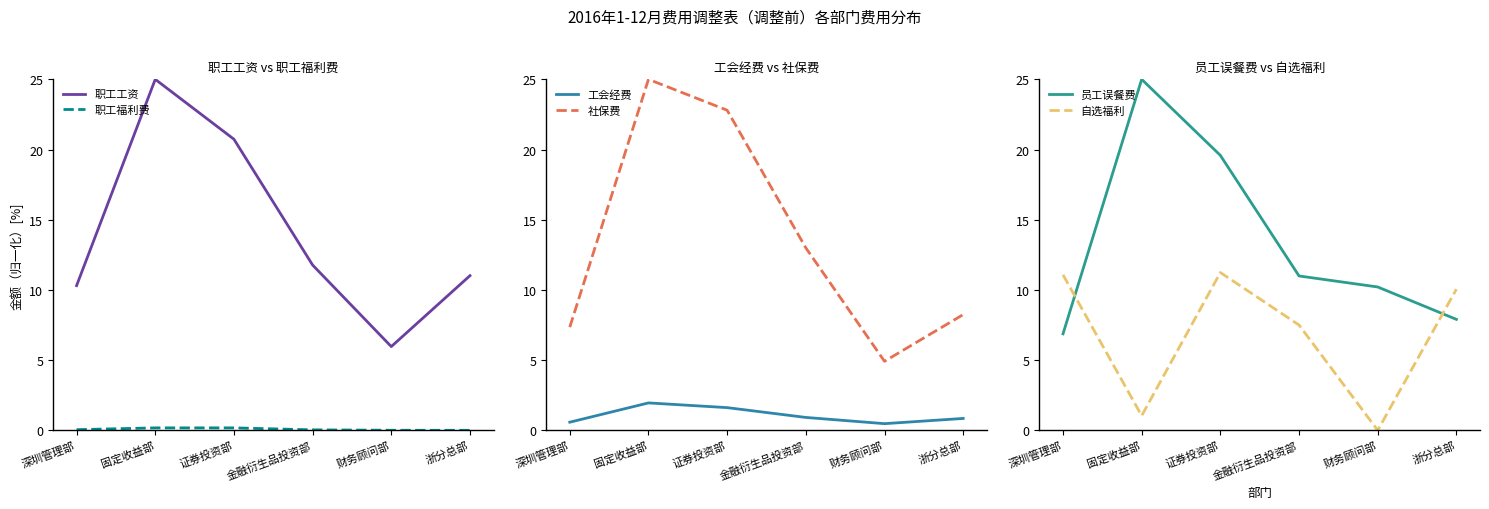

Is this an area chart (filled region under the line)?

No